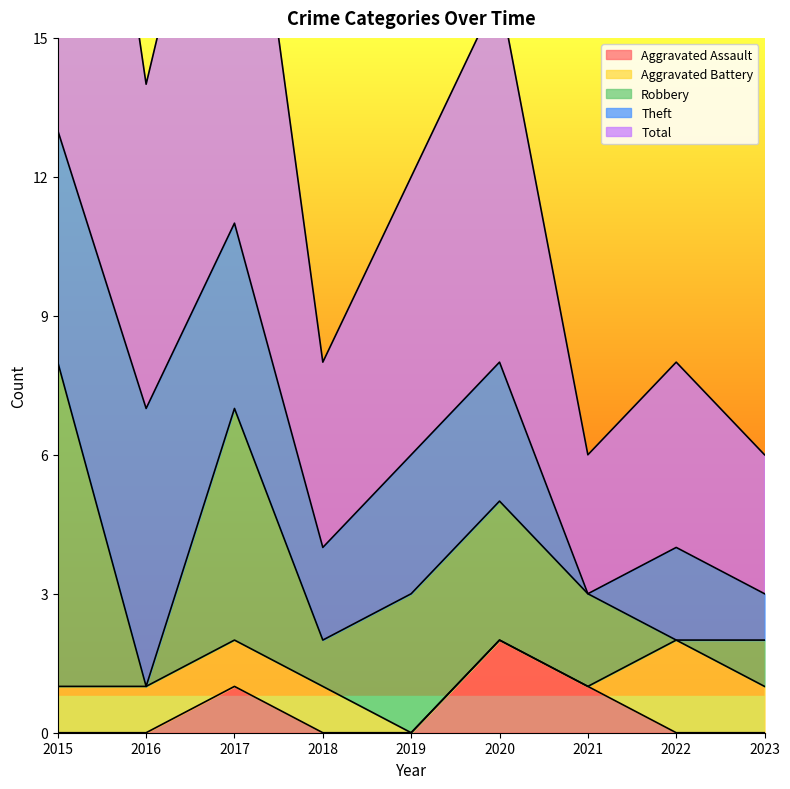

Between which two adjacent categories do Aggravated Assault and Aggravated Battery first intersect?

2021 and 2022